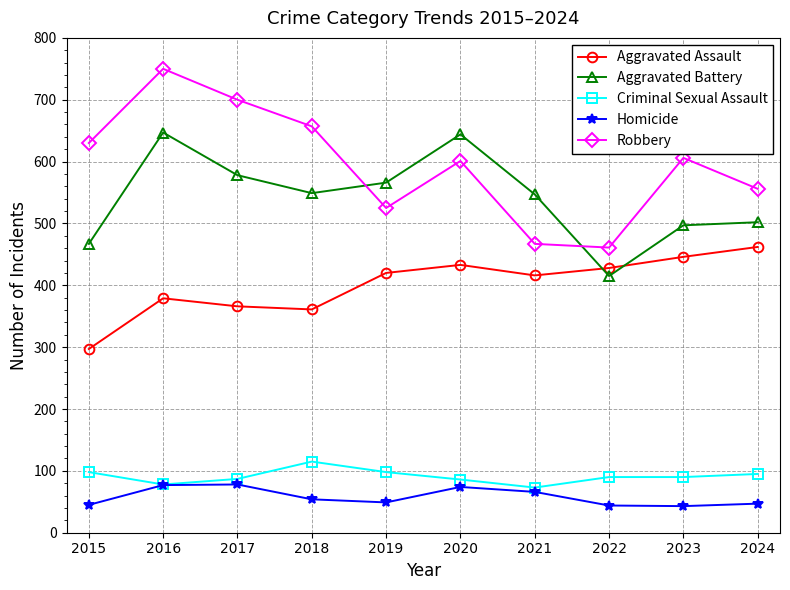

What is the difference between the Homicide values at 2019 and 2015?

4